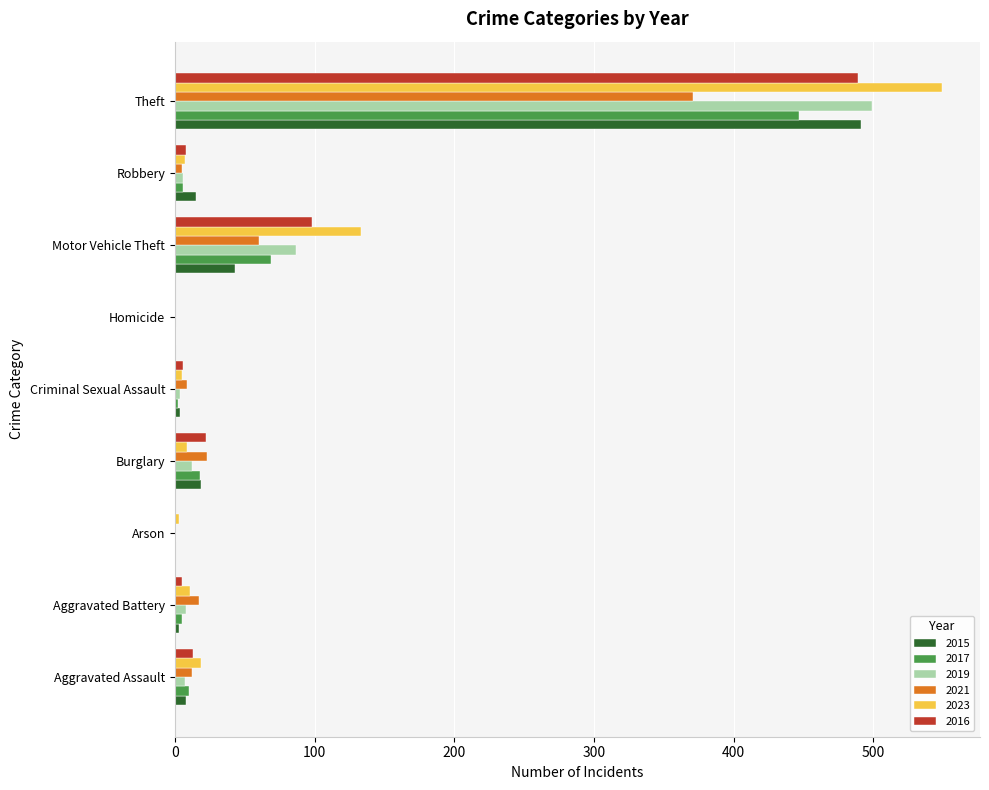

At which label is 2017 closest to 223?

Motor Vehicle Theft